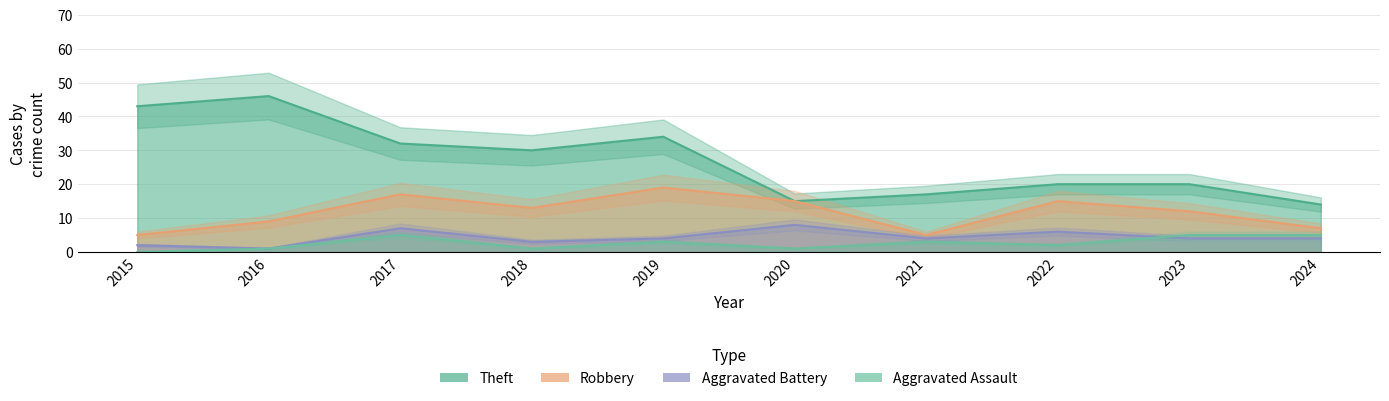

What is the difference between the highest and lowest values at 2023?

16